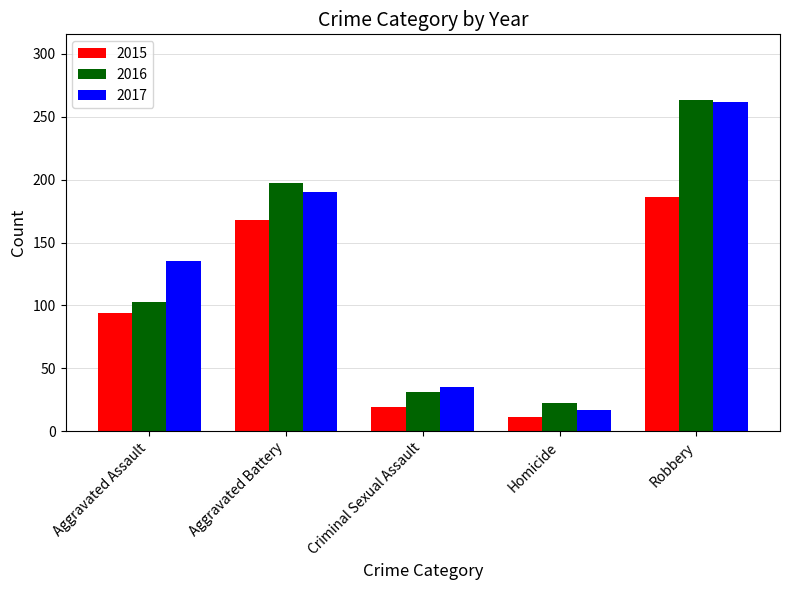

Rank the categories by 2017 value from lowest to highest.

Homicide, Criminal Sexual Assault, Aggravated Assault, Aggravated Battery, Robbery